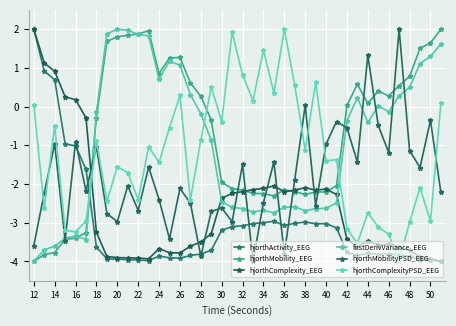

Is this an area chart (filled region under the line)?

No